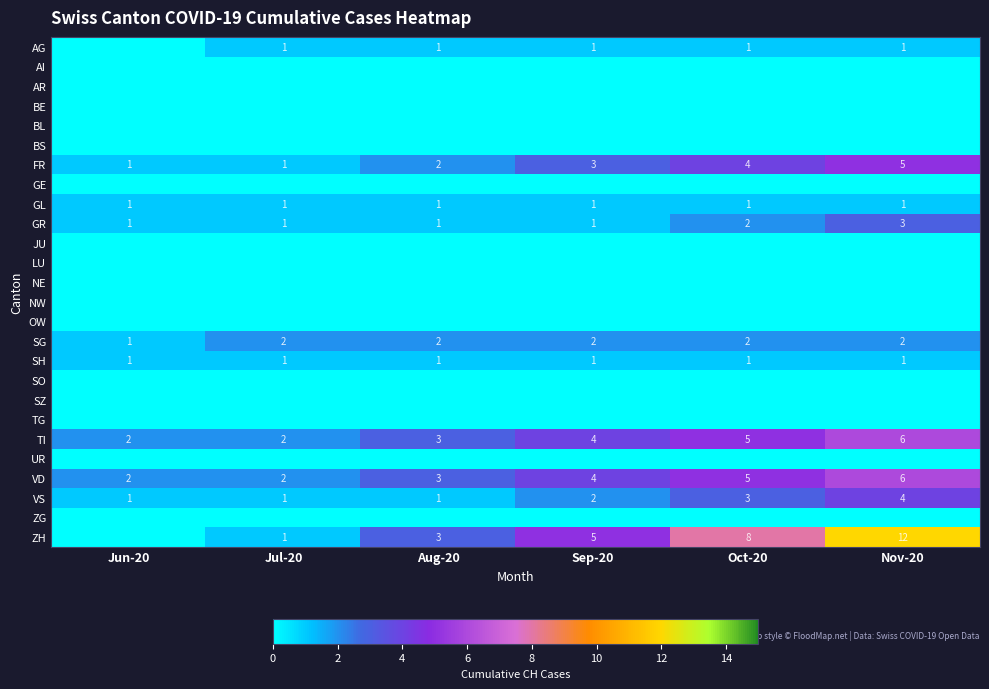

The value of VD at Nov-20 is 9. True or false?

False